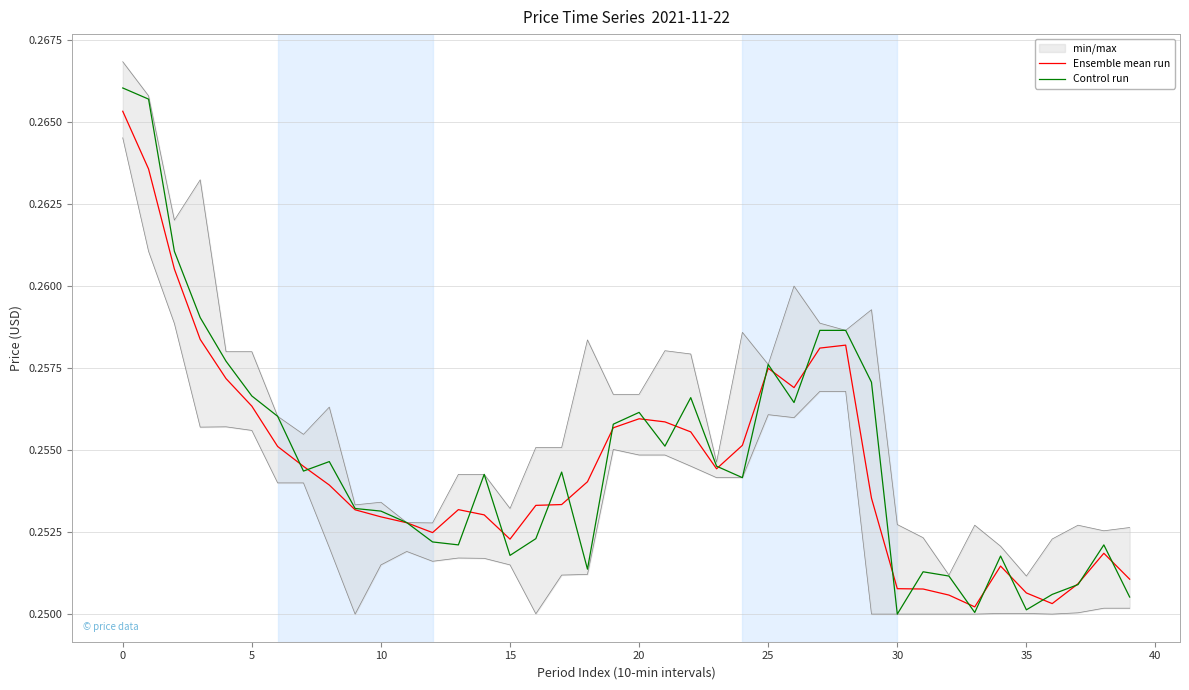

What are all the series names shown in the legend?

Ensemble mean run, Control run